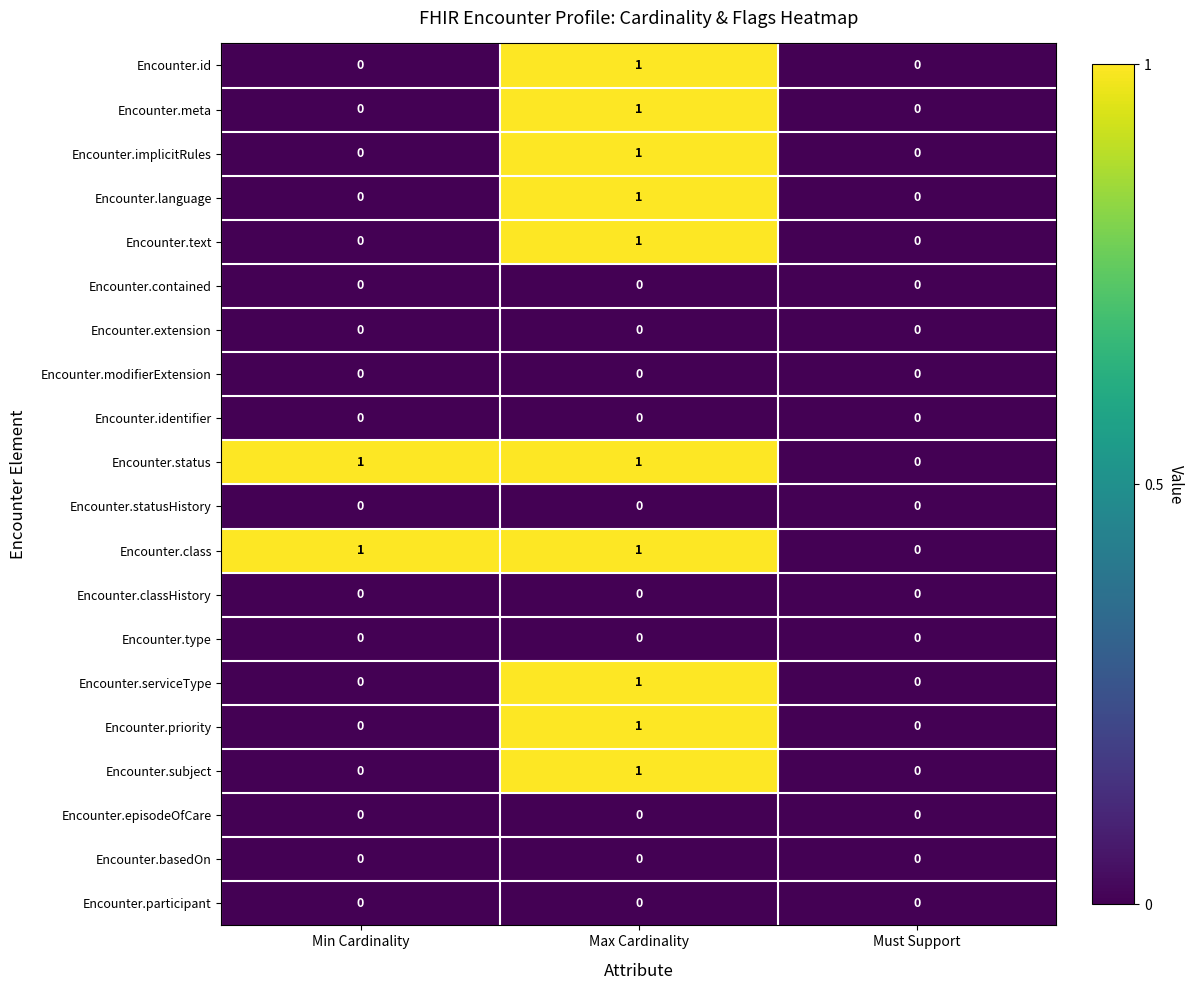

At which category is the sum across all series the highest?

Max Cardinality